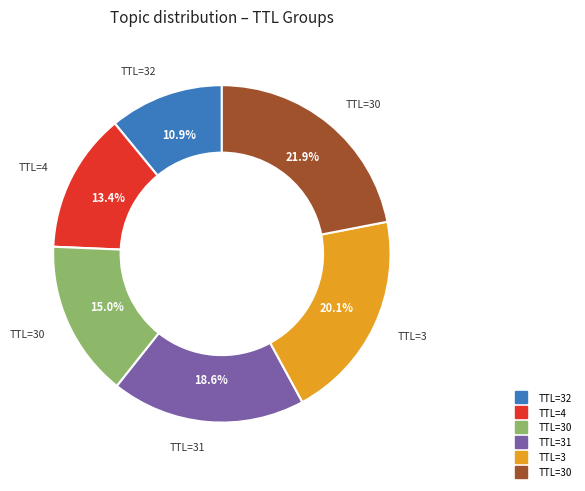

Is there a majority slice in this chart?

No